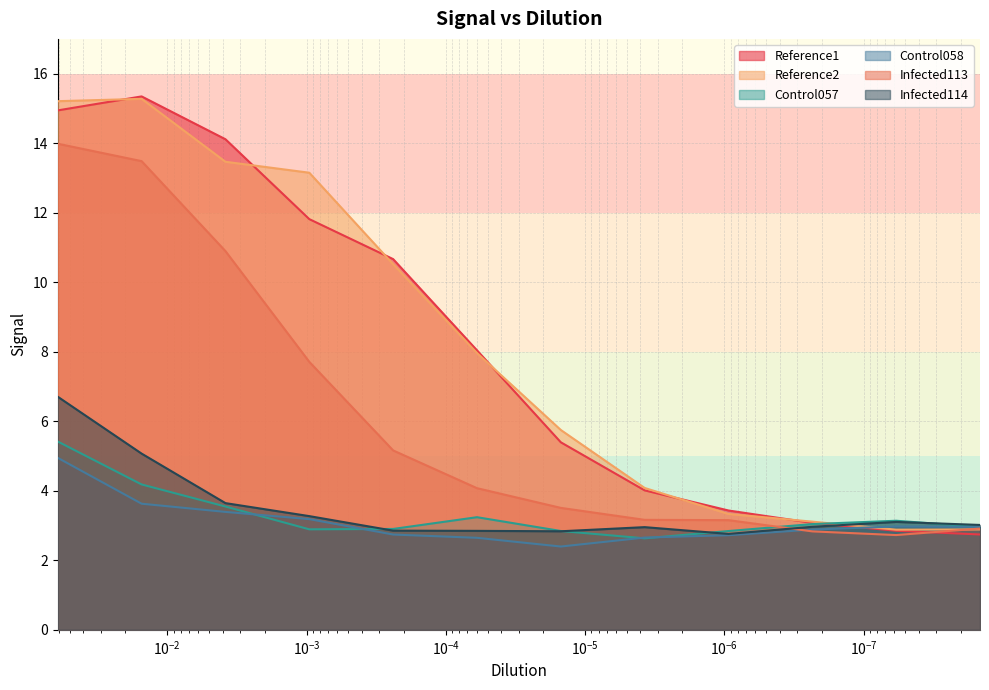

What is the value of the Reference2 point at the 4th from the left?

13.2